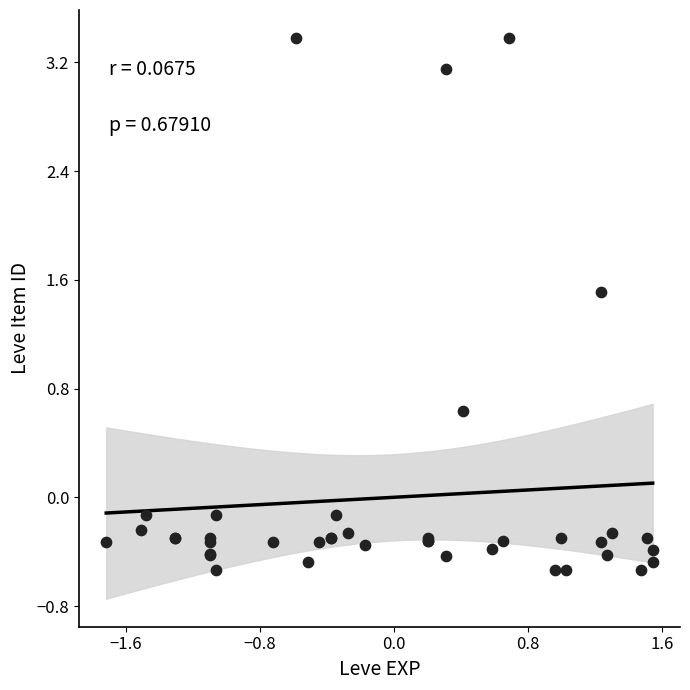

What Y value in the scatter plot is closest to 1?

0.6